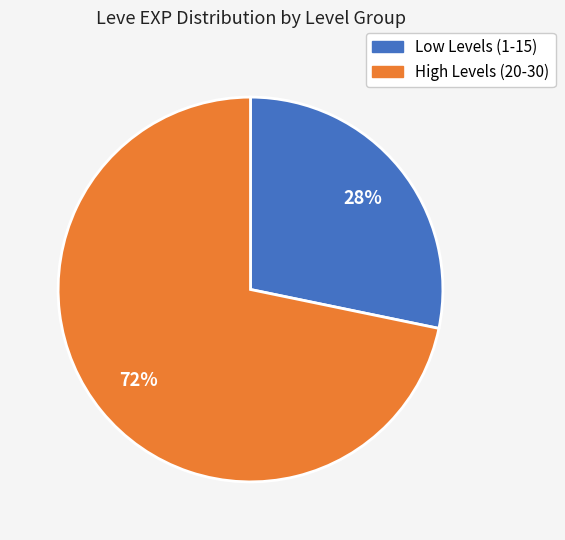

Is there a majority slice in this chart?

Yes